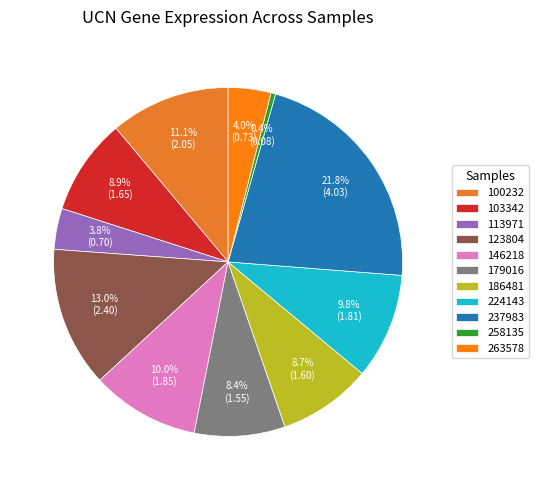

How many slices are in this pie chart?

11